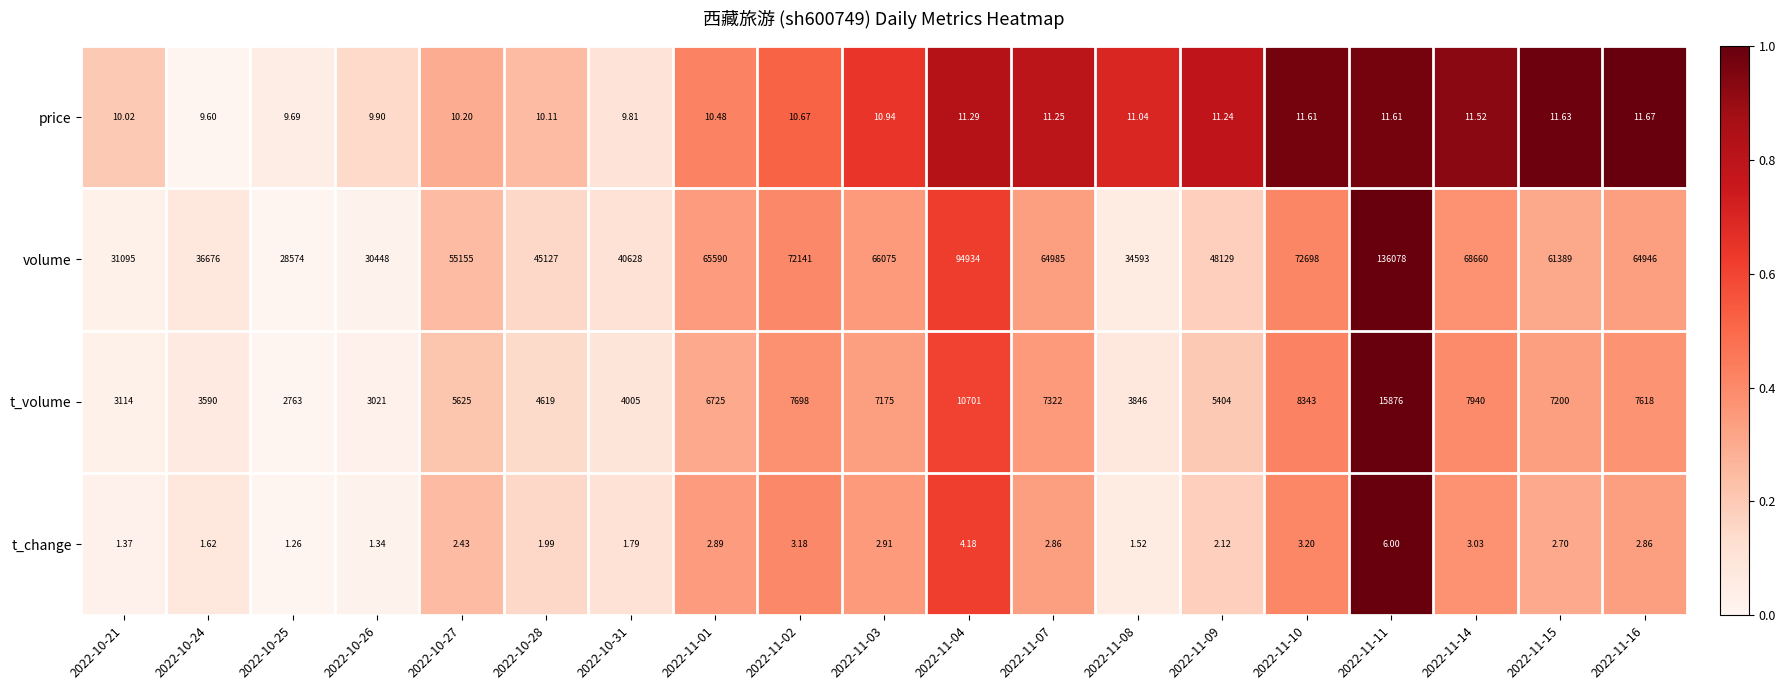

Which series has the largest range (max minus min)?

volume